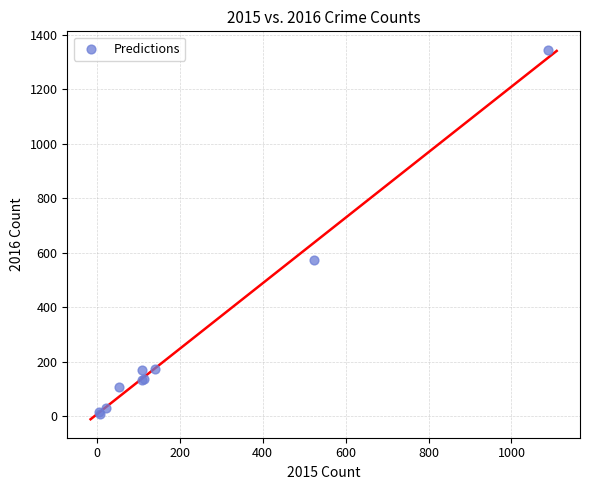

What Y value in the scatter plot is closest to 676?

573